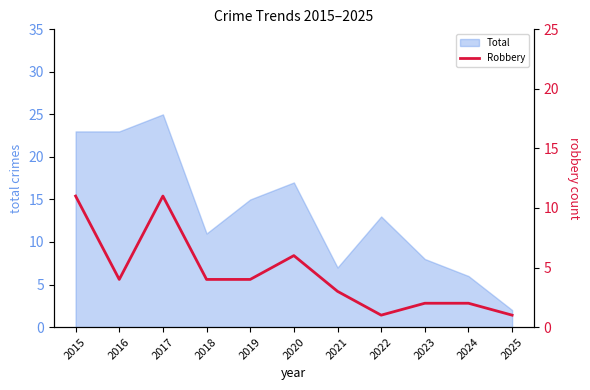

Where does the data first go above 4?

2015